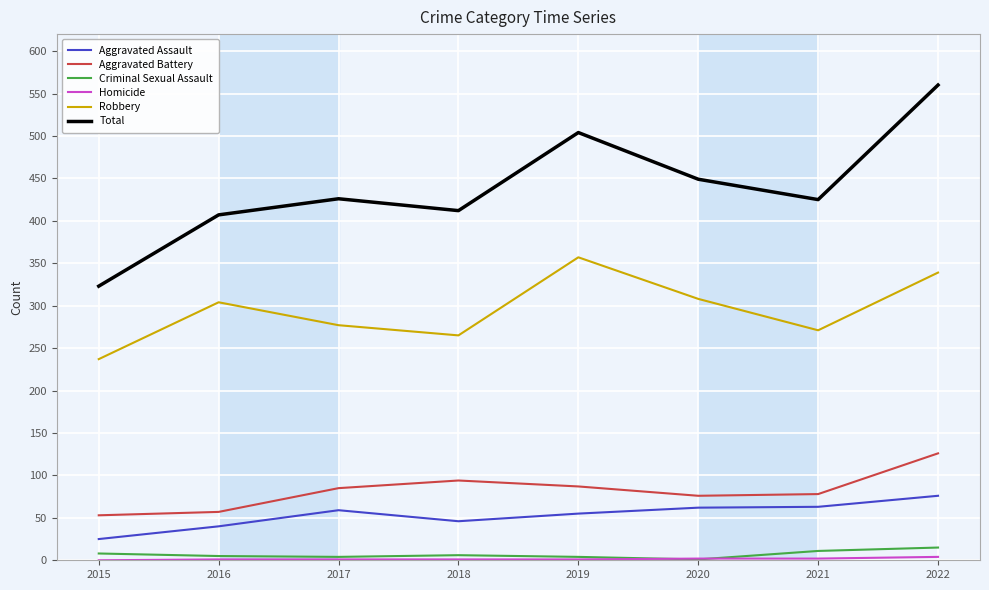

At how many categories does at least one series exceed 192?

8